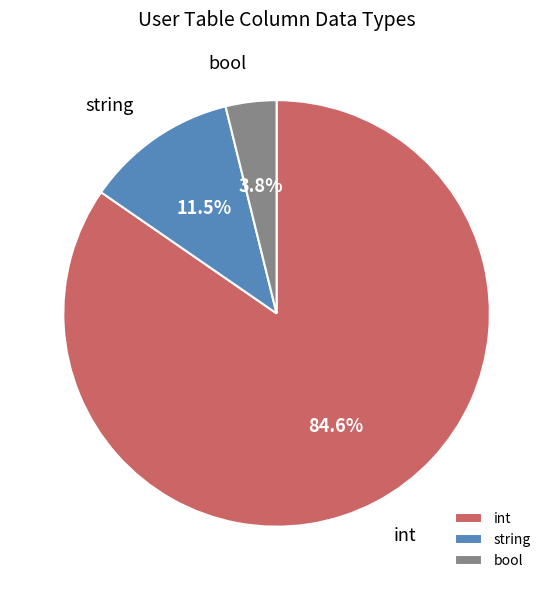

To the nearest percent, what is the difference between the largest and smallest slice percentages?

81%